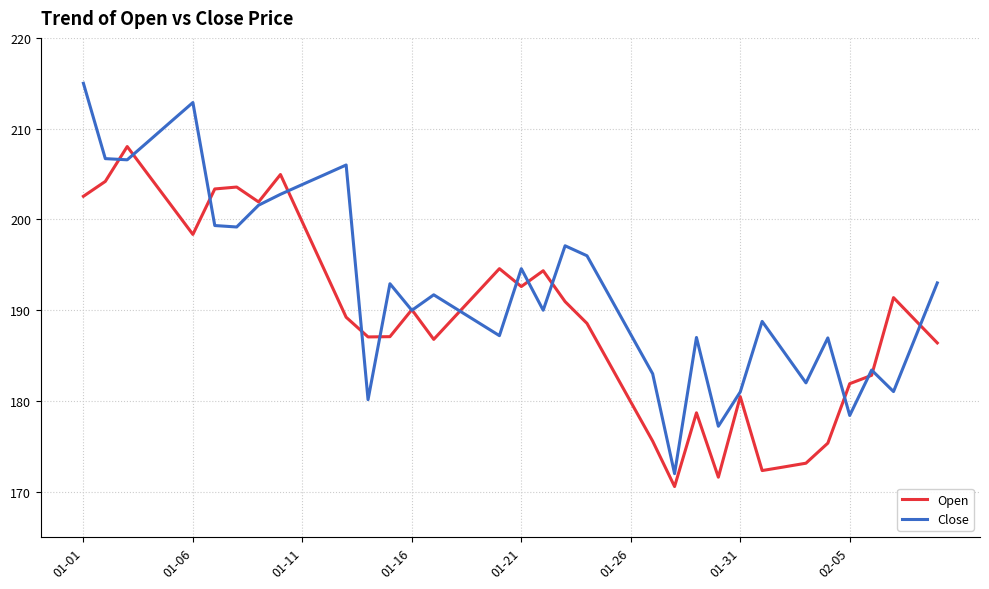

What are all the series names shown in the legend?

Open, Close